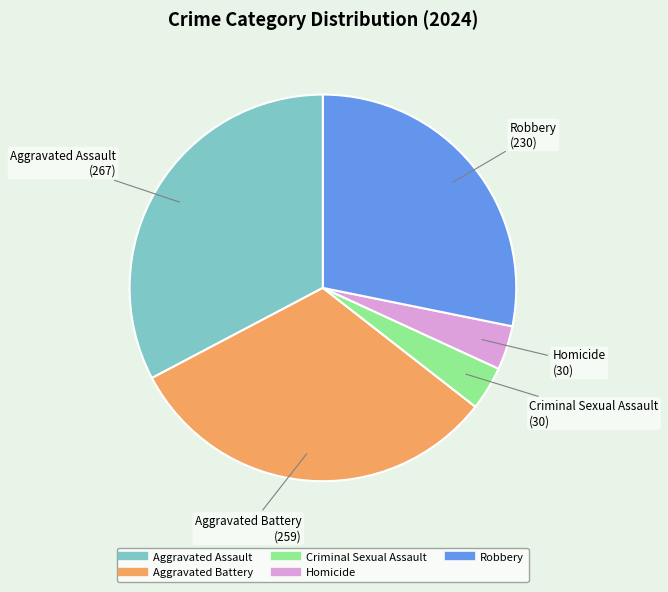

Combined, do Robbery and Aggravated Battery account for over 50%?

Yes